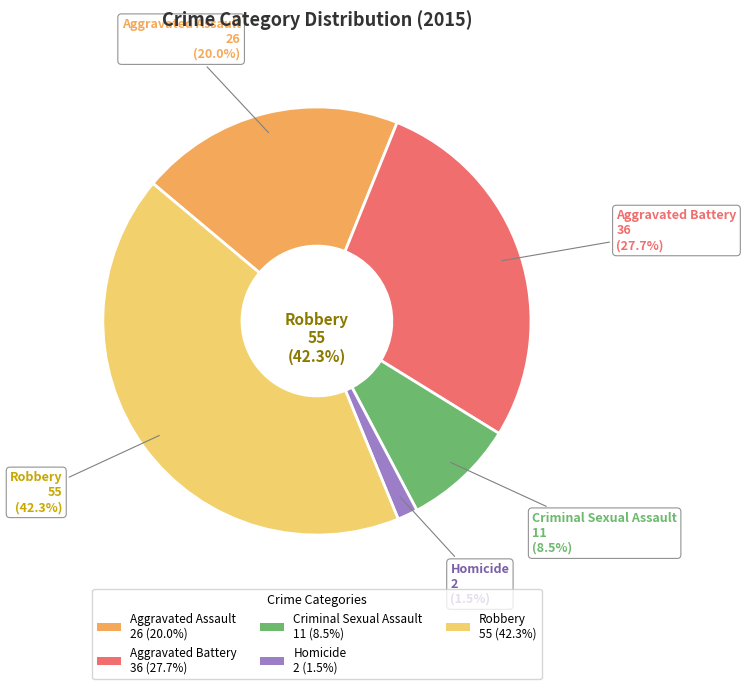

True or false: Homicide accounts for 1% of the total.

False